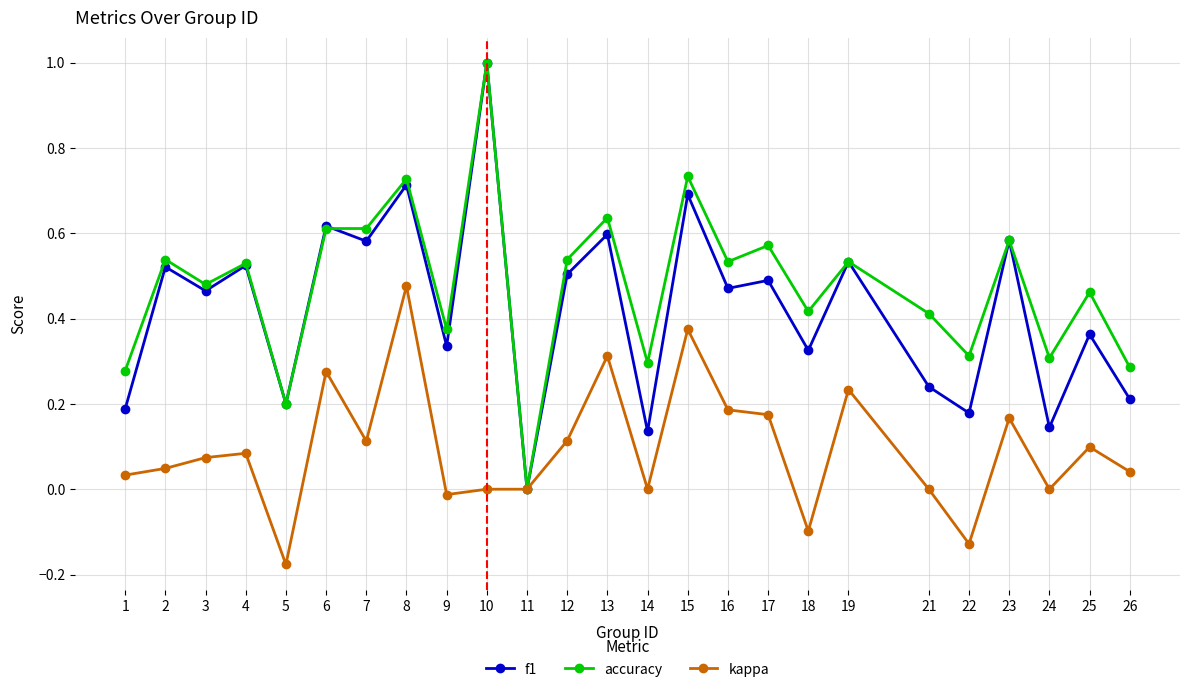

Where is the first local minimum for accuracy?

3